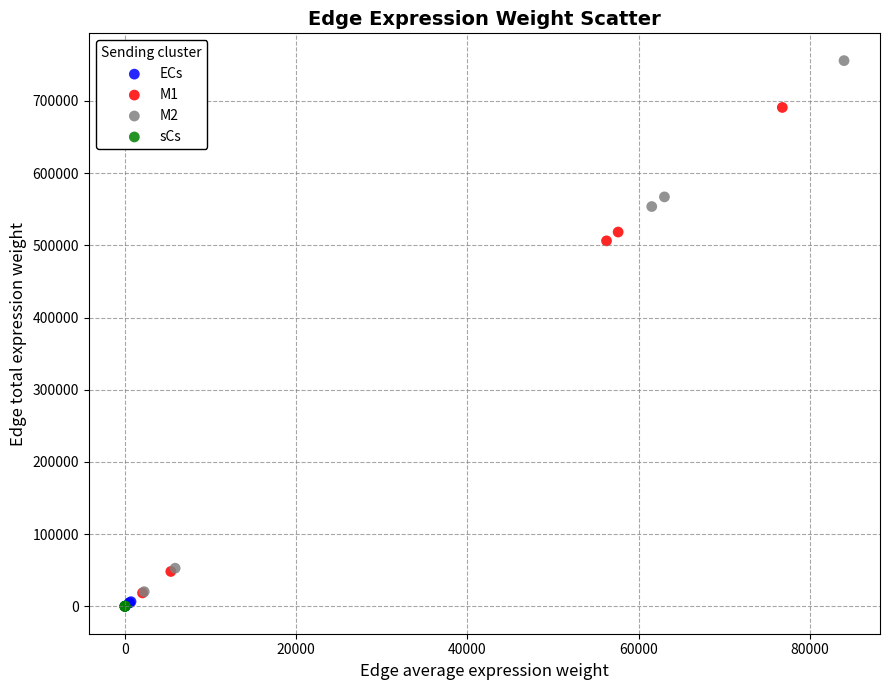

Which series contains the highest Y value?

M2